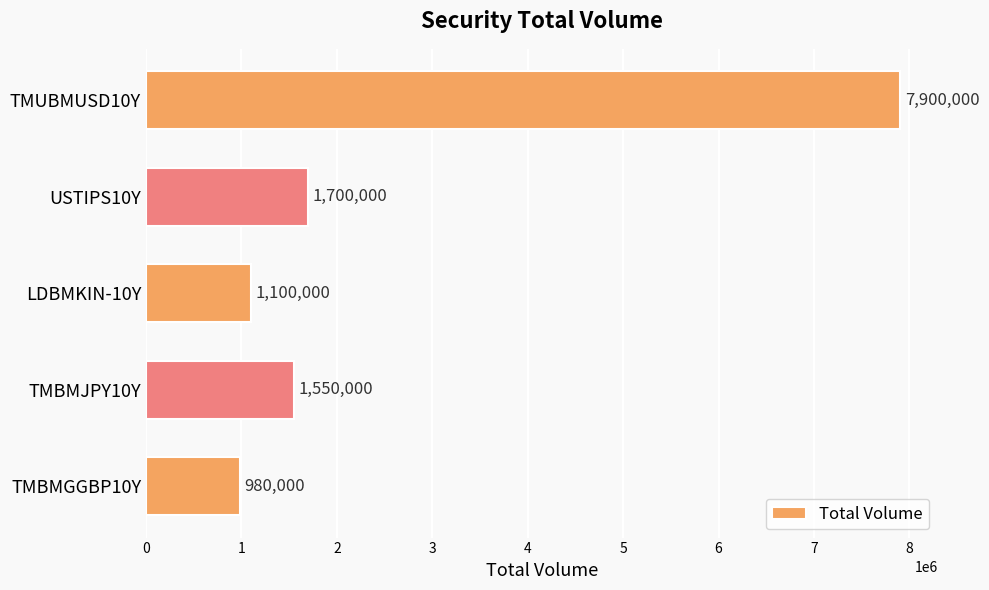

Is it true that the value at LDBMKIN-10Y is 1100000?

True